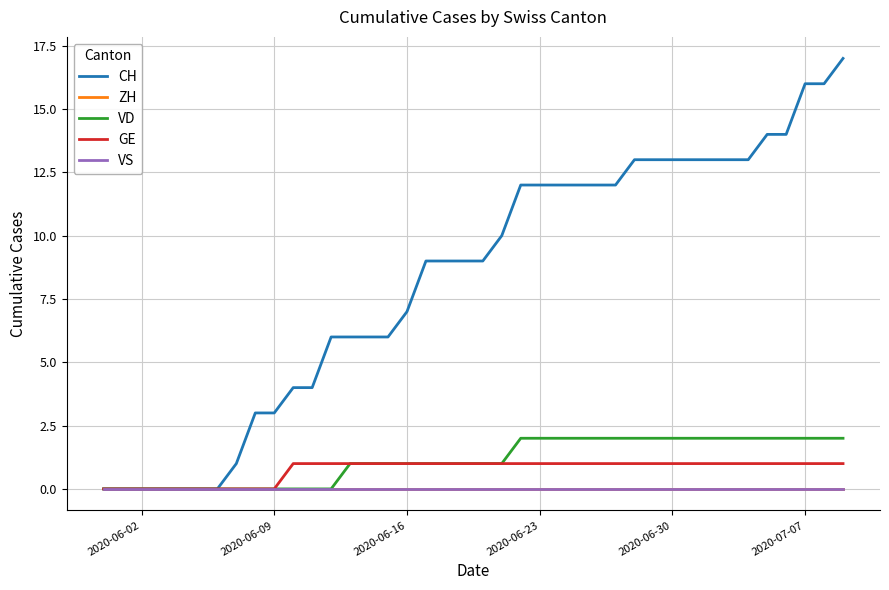

Does the chart display data point markers on the line(s)?

No